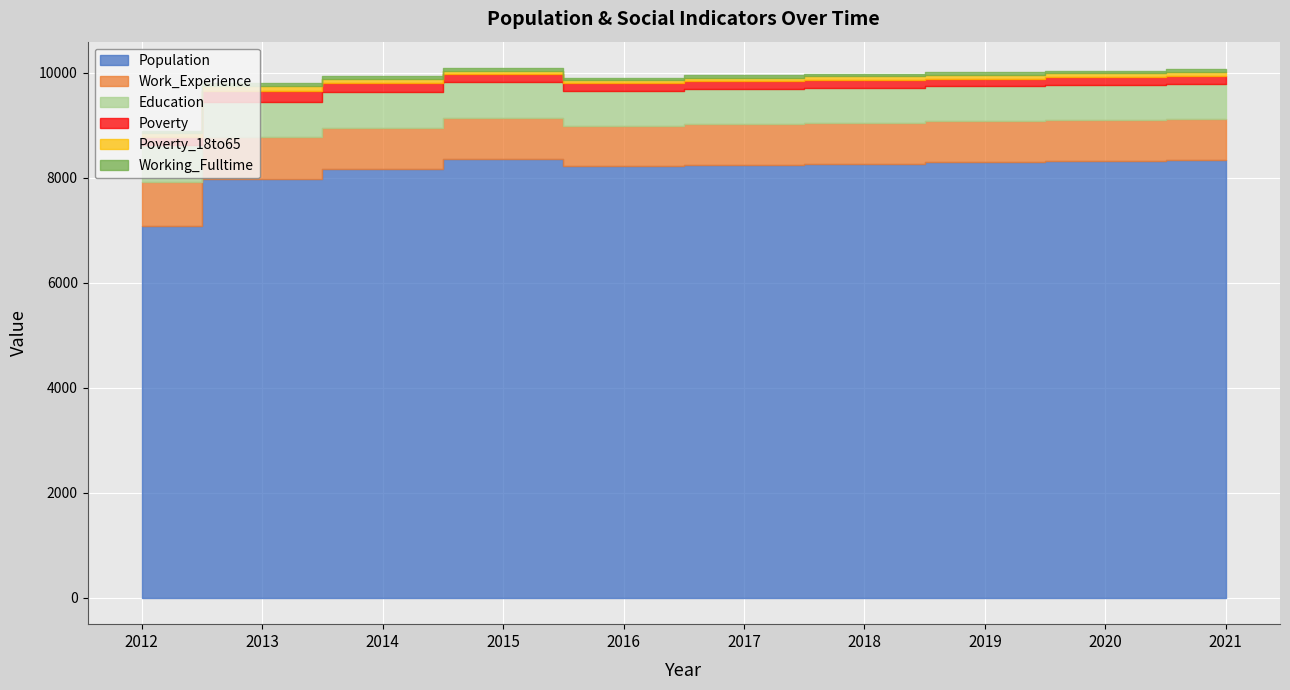

Between 2012 and 2017, which is larger?

2017